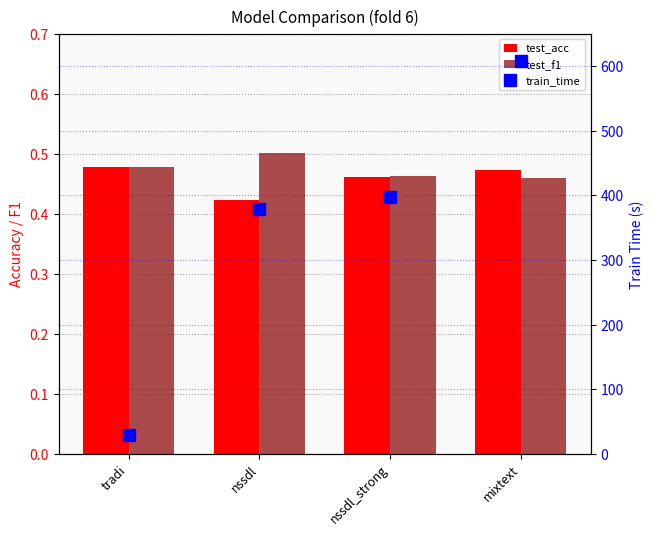

What is the total value across all series at nssdl?

379.8